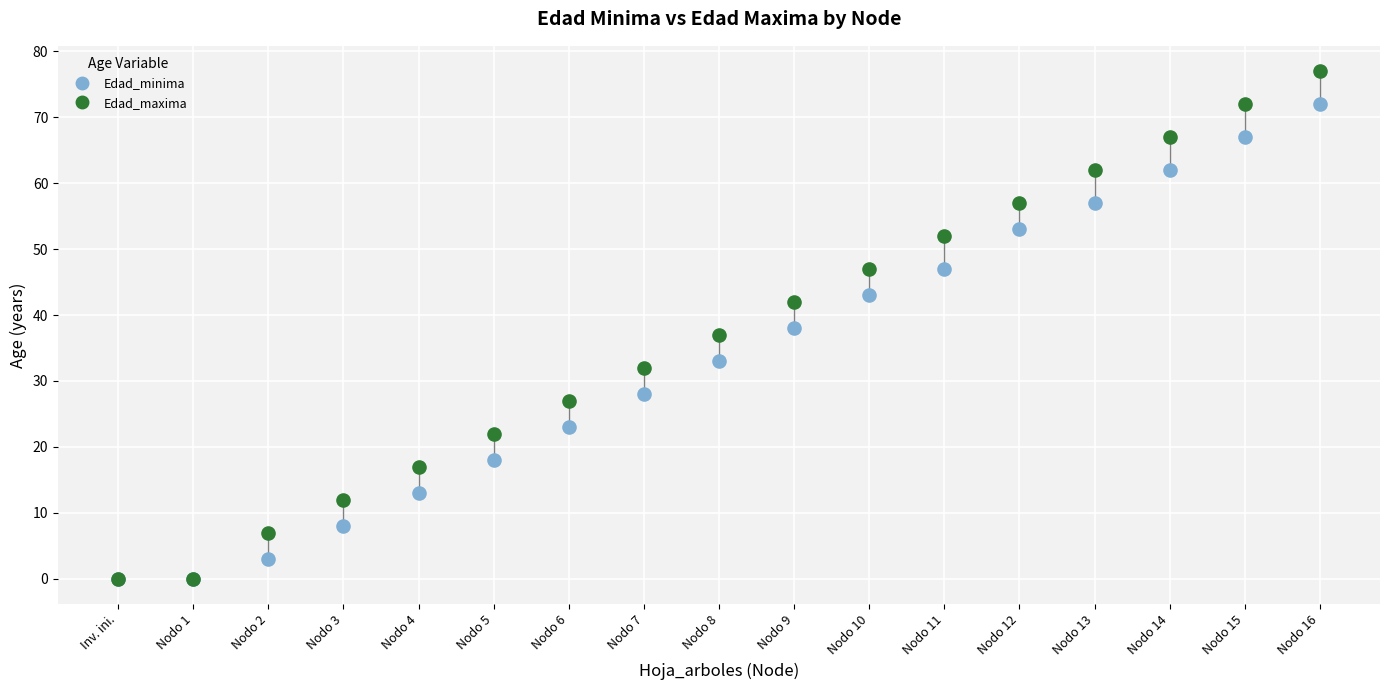

Which series has the largest Y range (max minus min)?

Edad_maxima